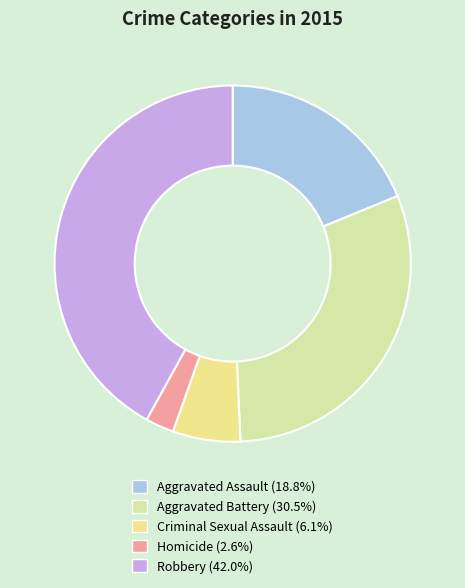

To the nearest percent, what percentage of the pie is Aggravated Battery?

30%